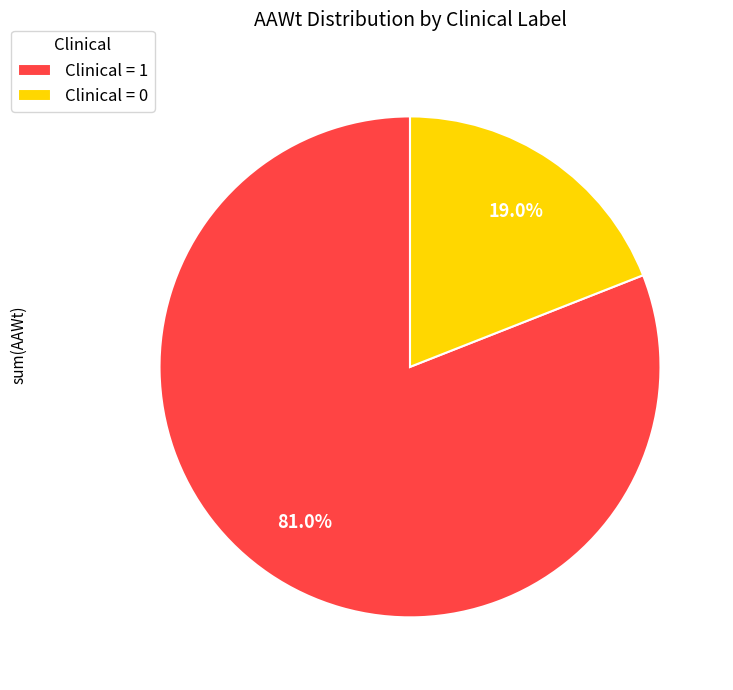

What is the smallest slice in the pie chart?

Clinical = 0